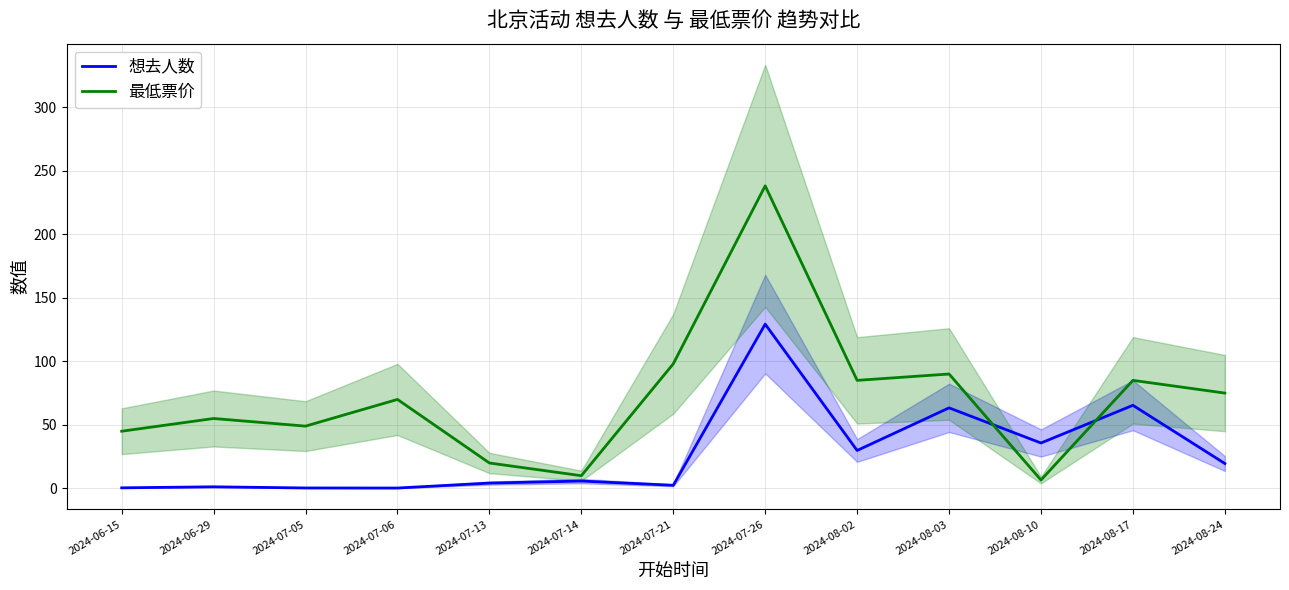

What is the label of the 3rd point from the right?

2024-08-10